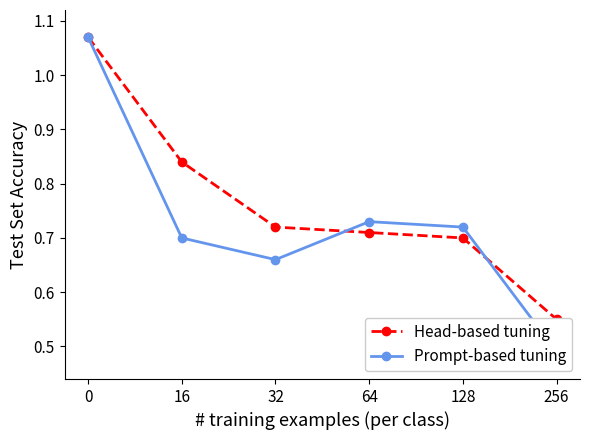

What is the difference between the Head-based tuning values at 32 and 256?

0.2